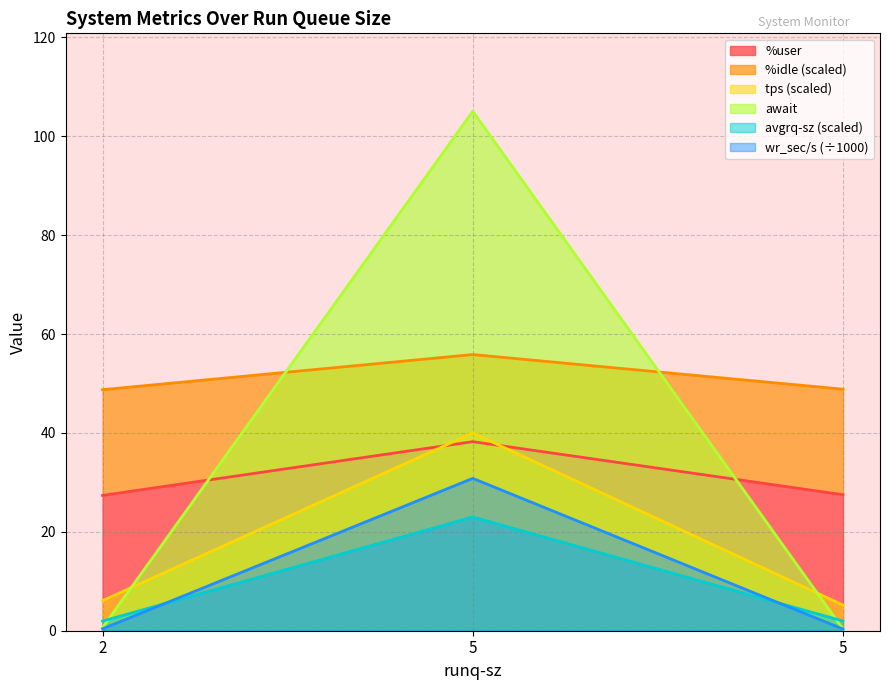

What is the maximum value for %idle?

55.9